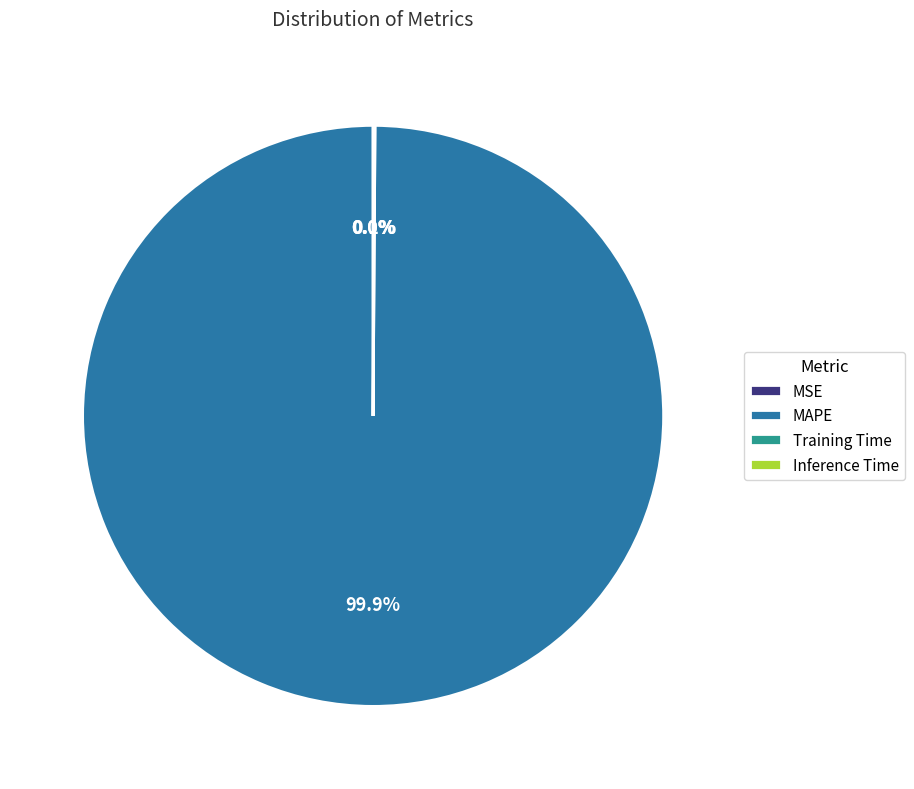

To the nearest percent, what is the difference between the largest and smallest slice percentages?

100%